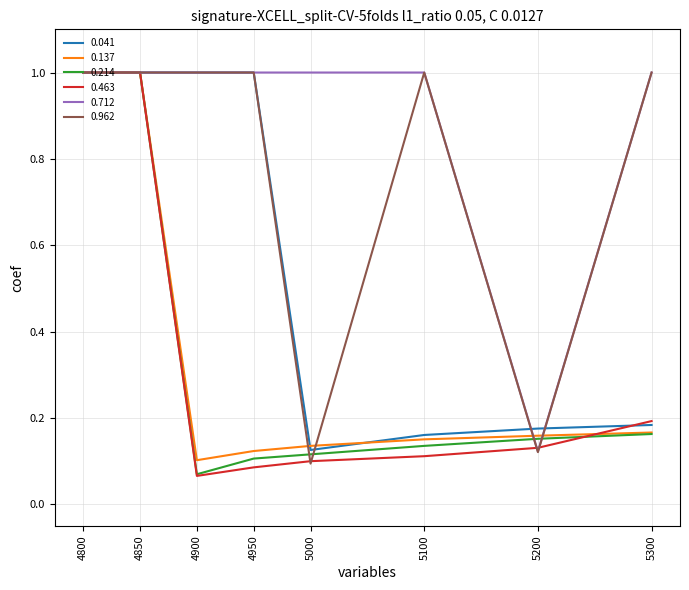

At which label is 0.712 closest to 0?

5200